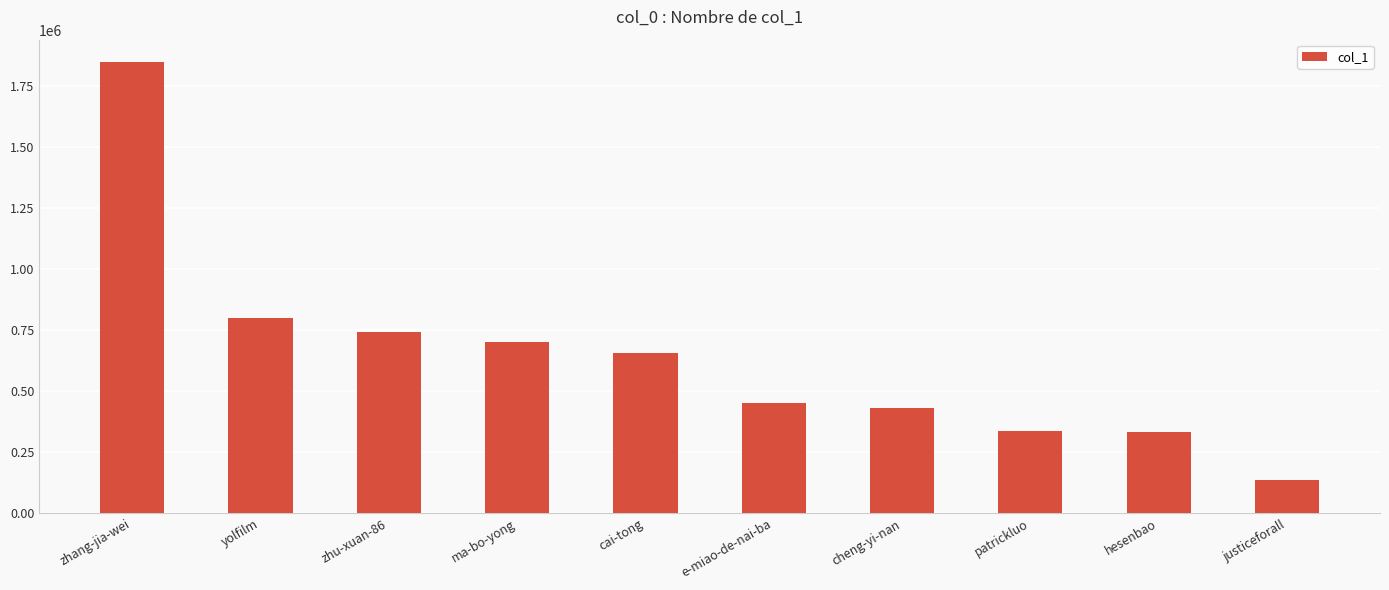

What is the sum of all values?

6427635